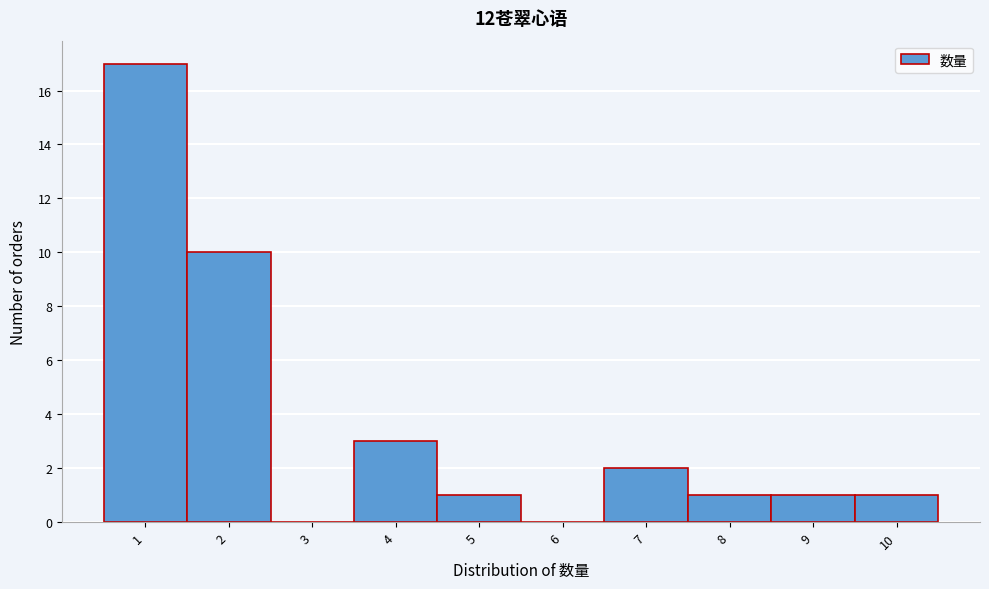

Reading left to right, extract all data points from this chart.

1=17	2=10	3=0	4=3	5=1	6=0	7=2	8=1	9=1	10=1